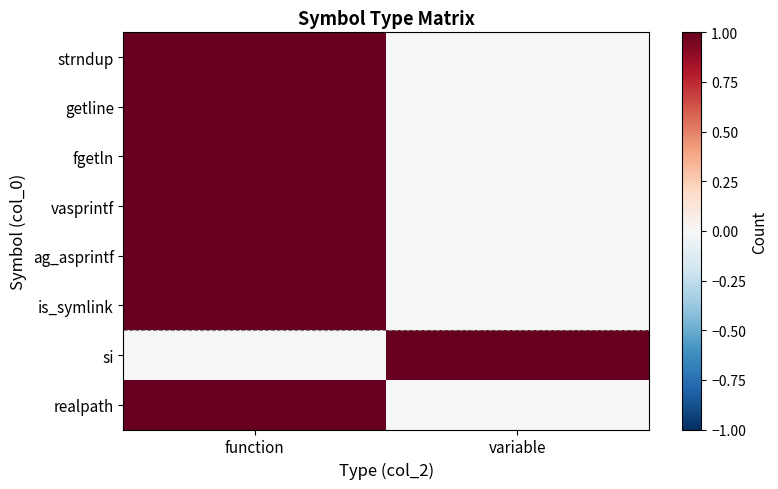

Which series has the largest range (max minus min)?

strndup